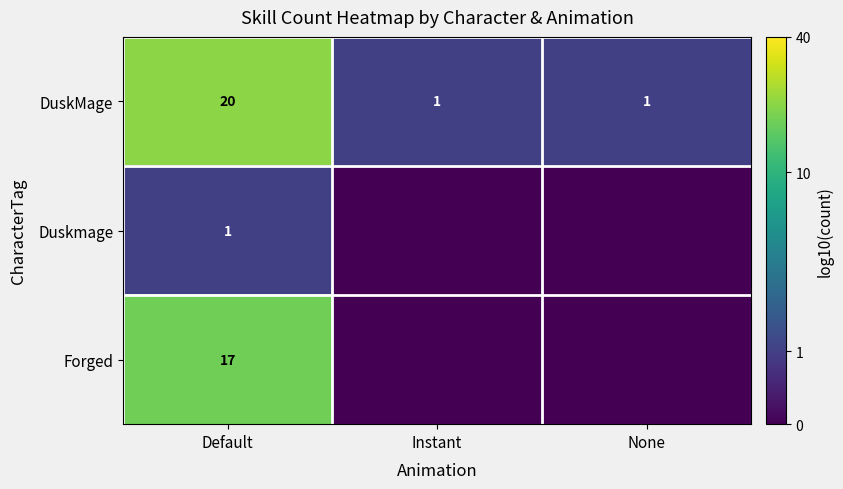

At which label does DuskMage reach its peak?

Default